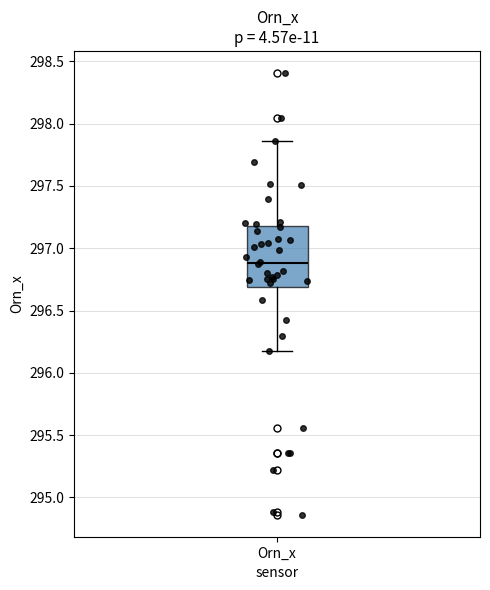

Read this box plot against the y-axis: the position of the median line, the range covered by the box, and the ends of both whiskers. The values are not printed on the chart, so give them approximately, as read against the axis.

median 296.90, box 296.70 to 297.20, whiskers 296.15 to 297.85